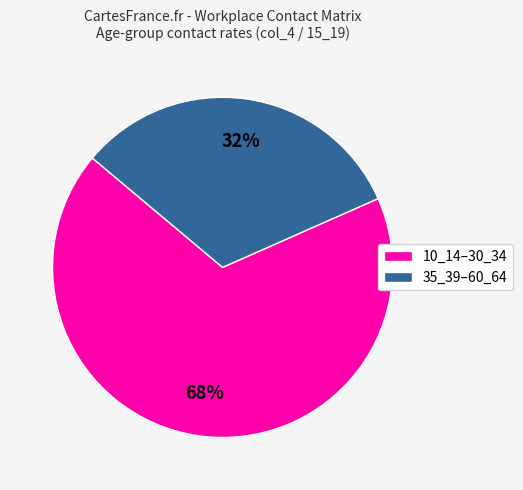

Do 10_14–30_34 and 35_39–60_64 together represent more than half of the pie?

Yes